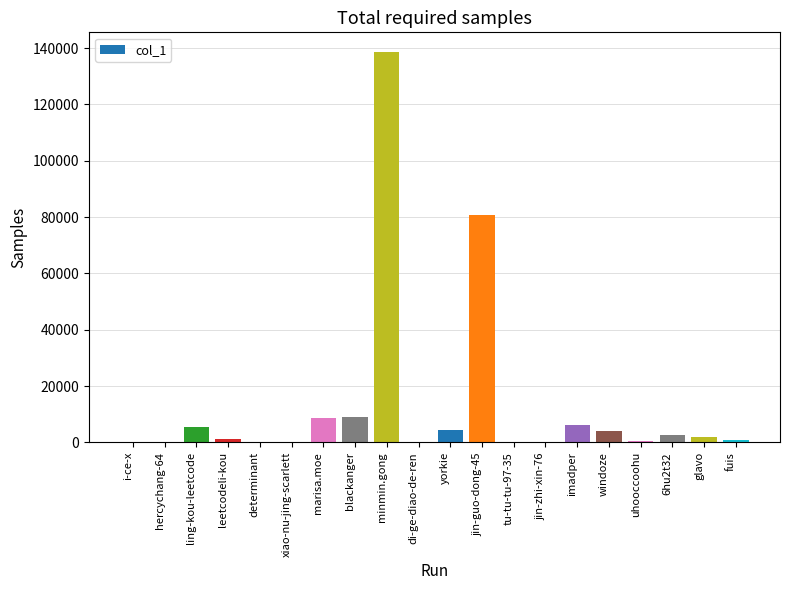

How many categories are shown in the chart?

20